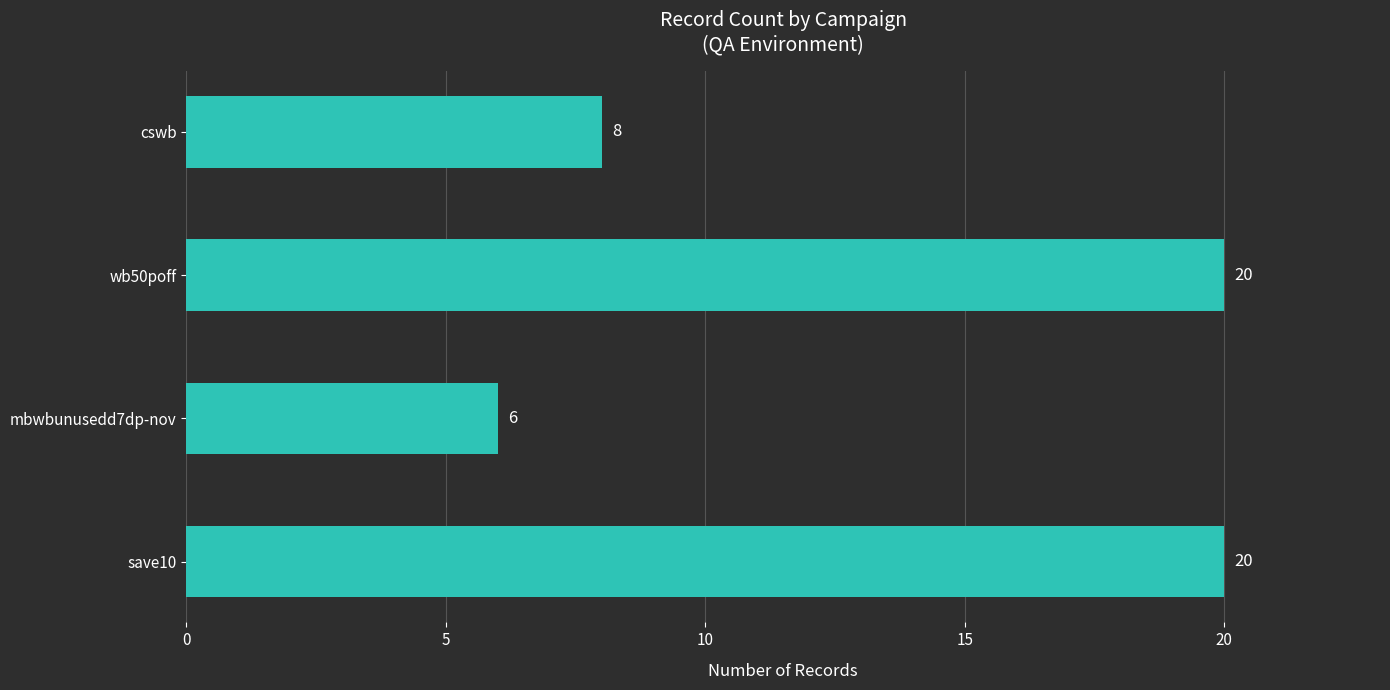

Reading top to bottom, transcribe all the data shown in this chart.

8	20	6	20